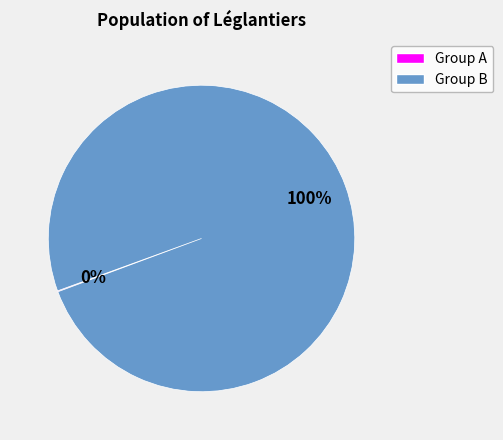

To the nearest percent, what is the average slice percentage?

50%